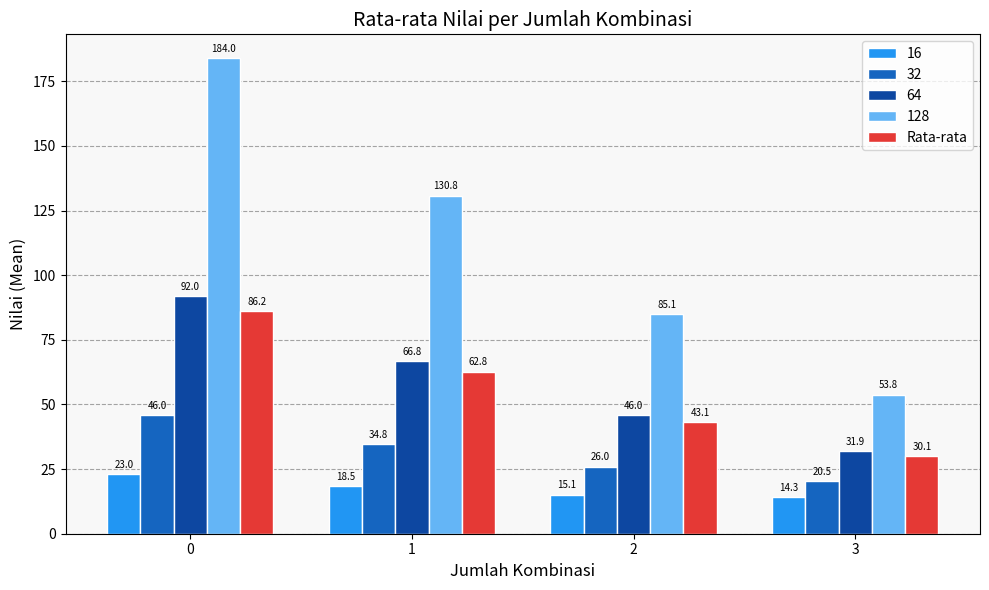

Which label corresponds to the smallest value in the chart?

3